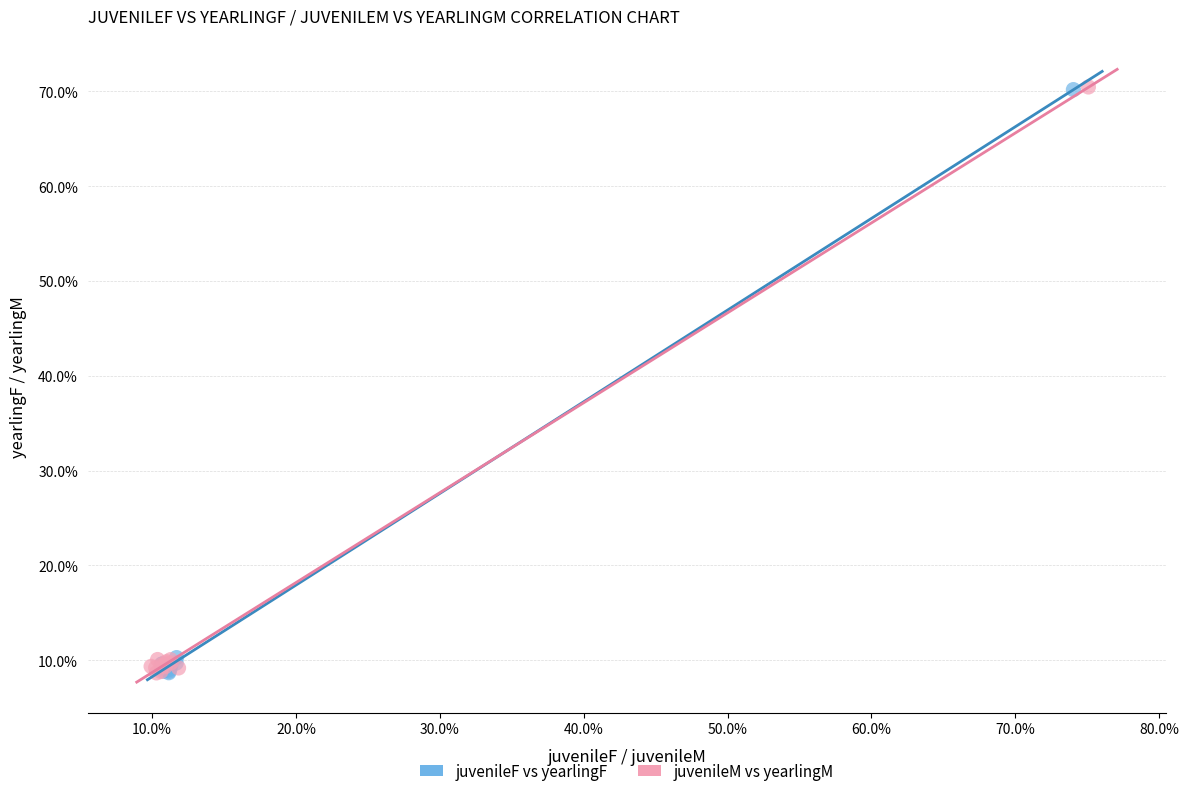

What are all the series names shown in the legend?

juvenileF vs yearlingF, juvenileM vs yearlingM